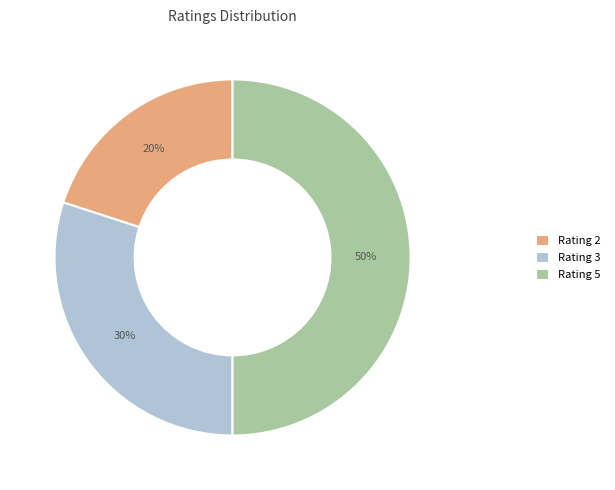

To the nearest percent, what is the difference between the largest and smallest slice percentages?

30%